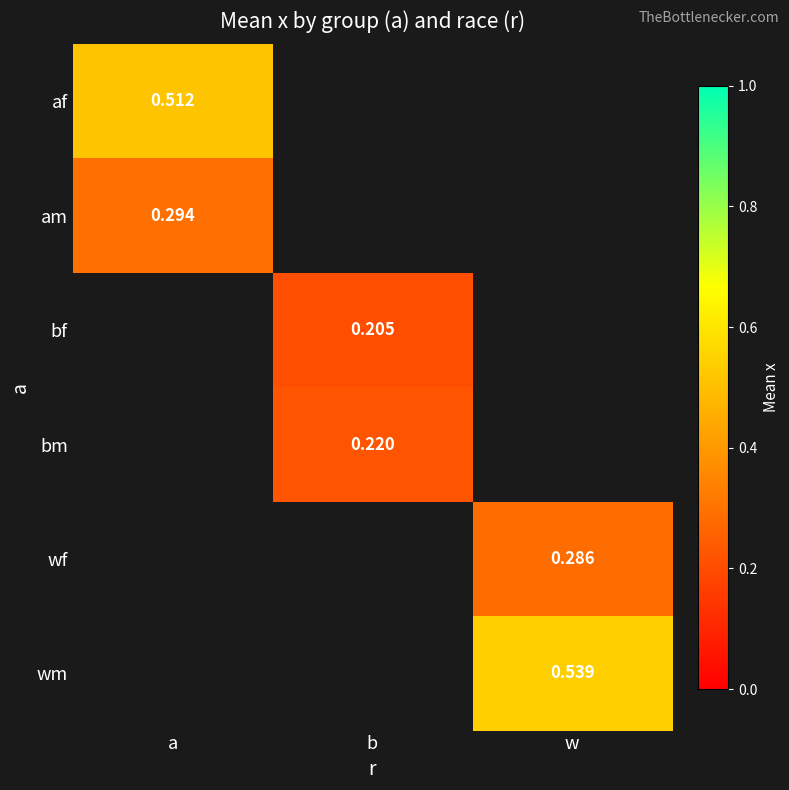

Which series has the largest range (max minus min)?

af